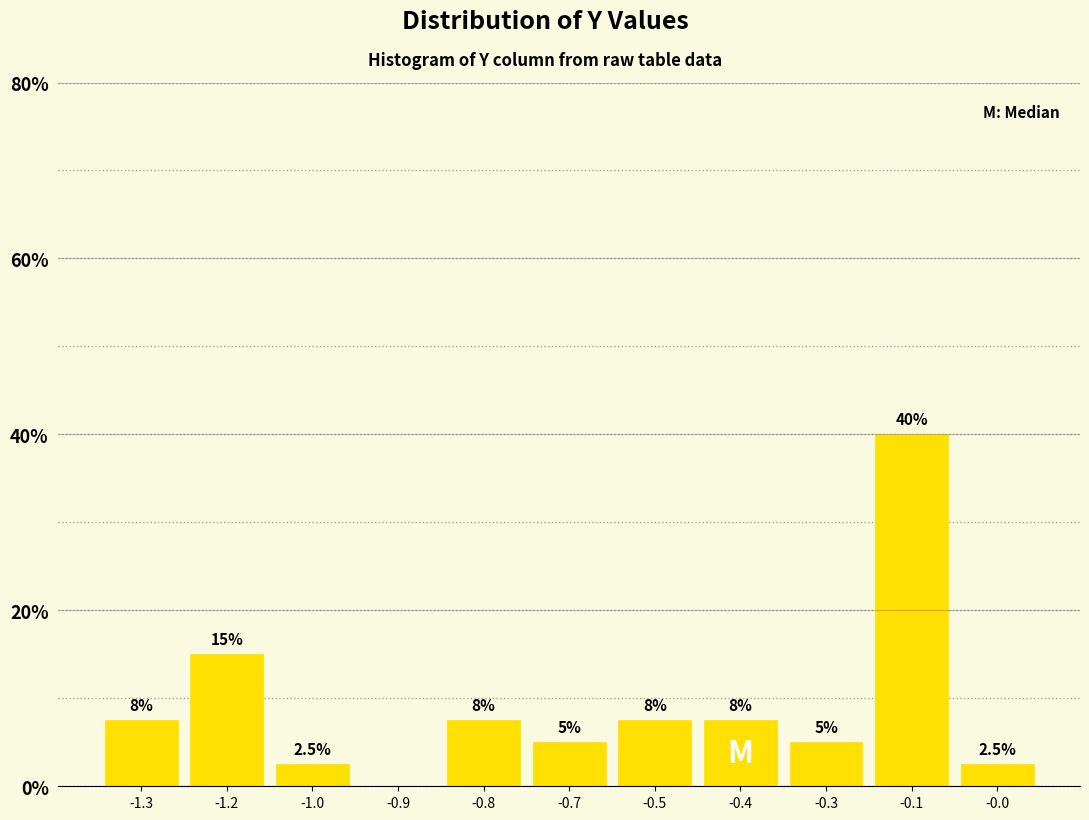

Reading left to right, extract all data points from this chart.

-1.3=7.5	-1.2=15.0	-1.0=2.5	-0.9=0.0	-0.8=7.5	-0.7=5.0	-0.5=7.5	-0.4=7.5	-0.3=5.0	-0.1=40.0	-0.0=2.5